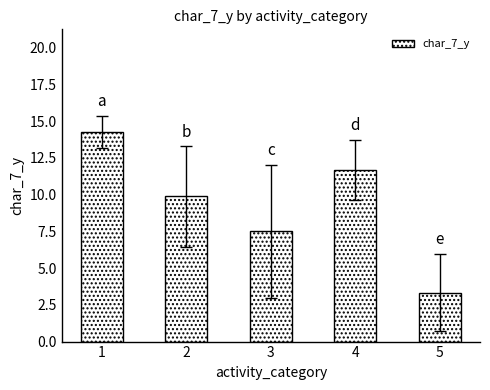

What is the average value?

9.3